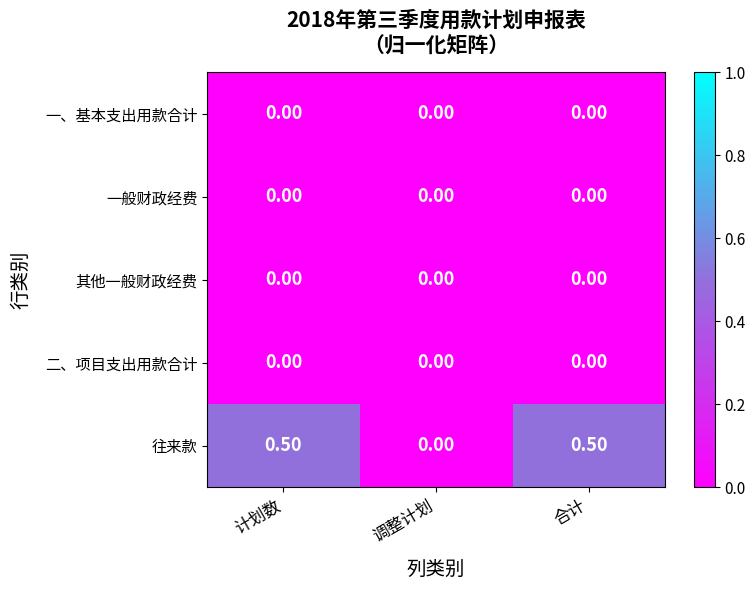

Which series has the largest range (max minus min)?

往来款